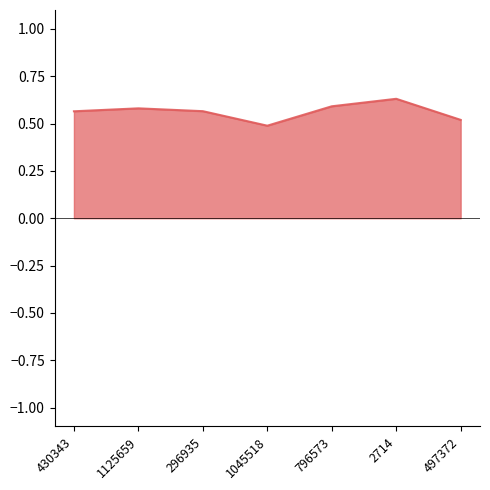

What position from the left is 2714?

6